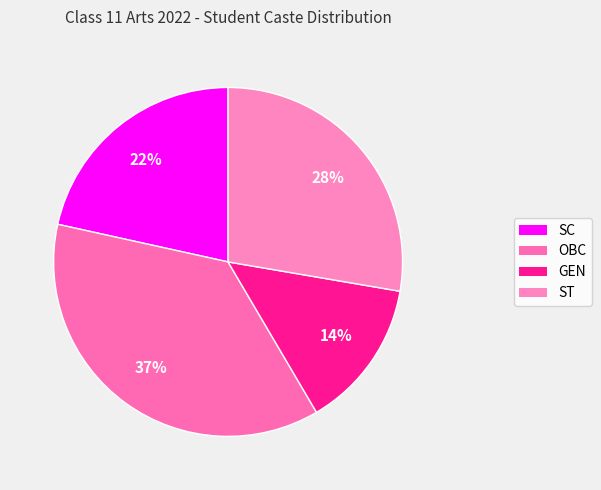

Is it true that ST is 19% of the pie?

False